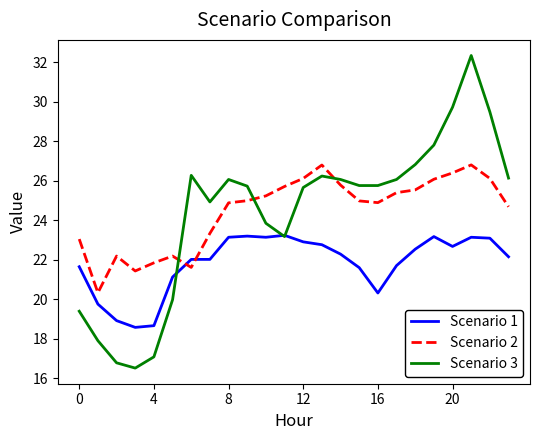

True or false: Scenario 2 and Scenario 3 intersect in this chart.

True